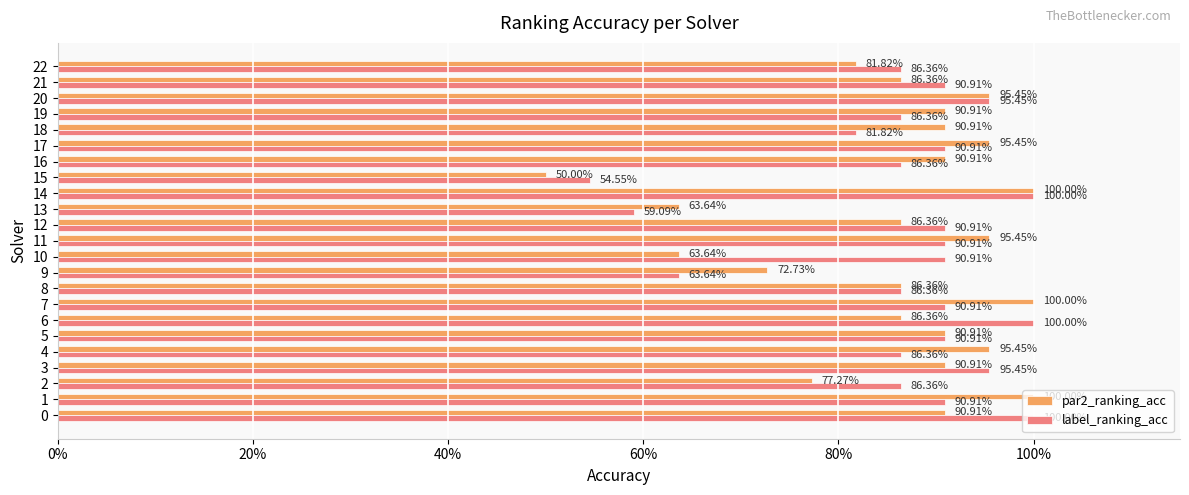

The value of label_ranking_acc at 11 is 0.9. True or false?

True